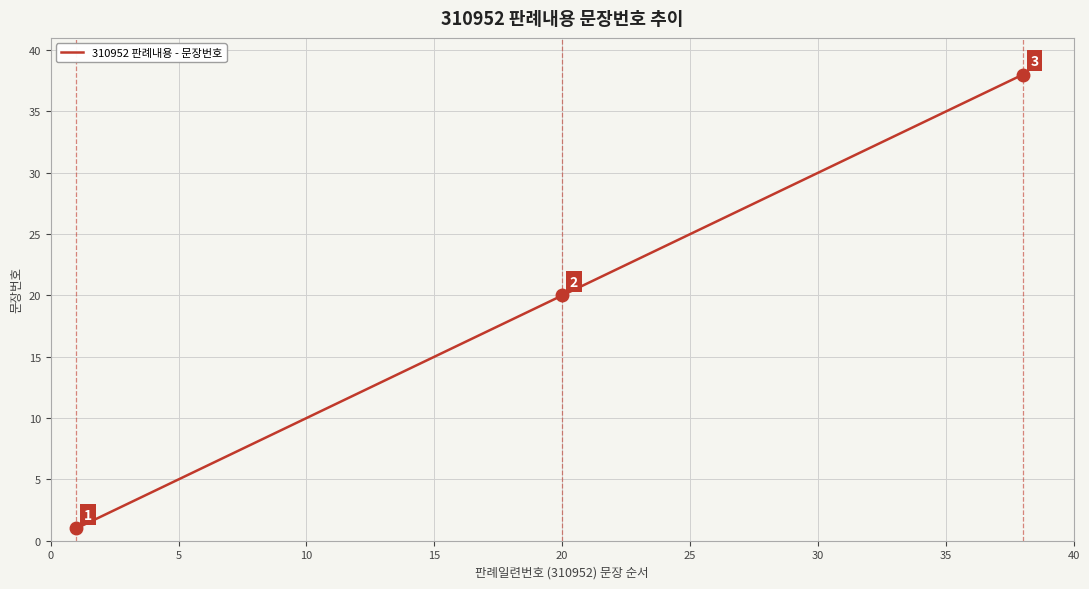

What is the difference between the maximum and minimum values?

37